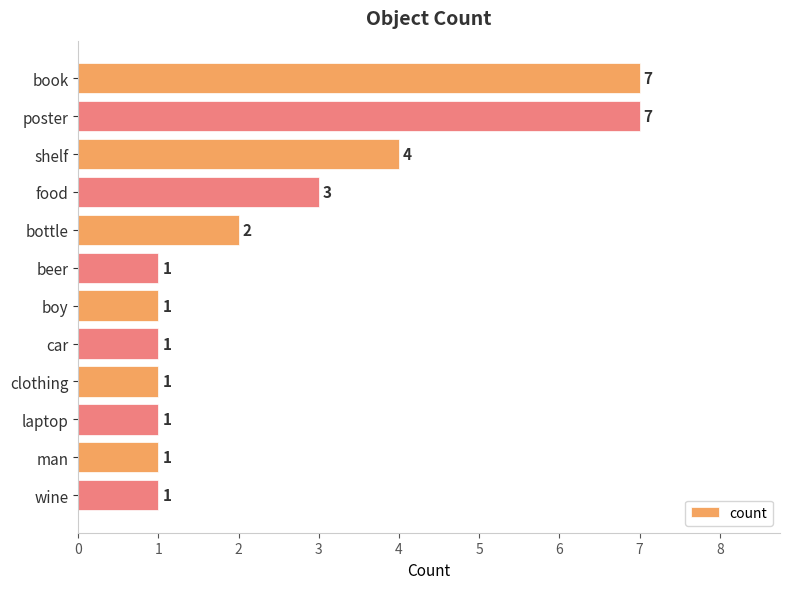

Does the chart contain stacked bars?

No